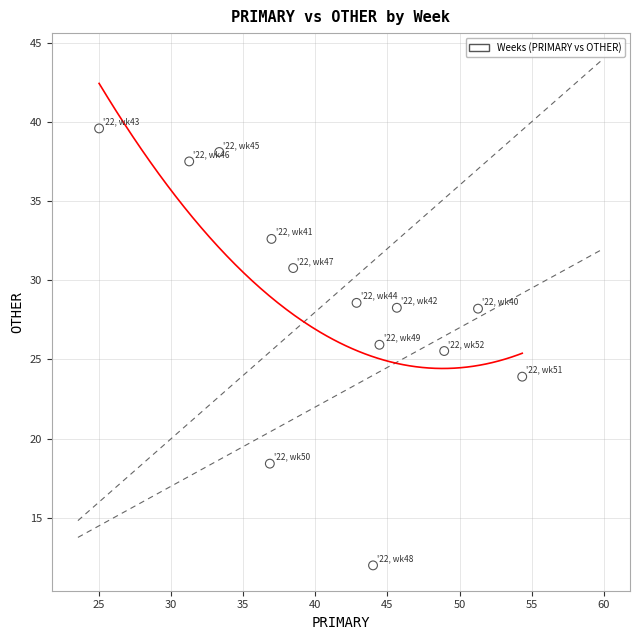

What Y value in the scatter plot is closest to 25?

25.5